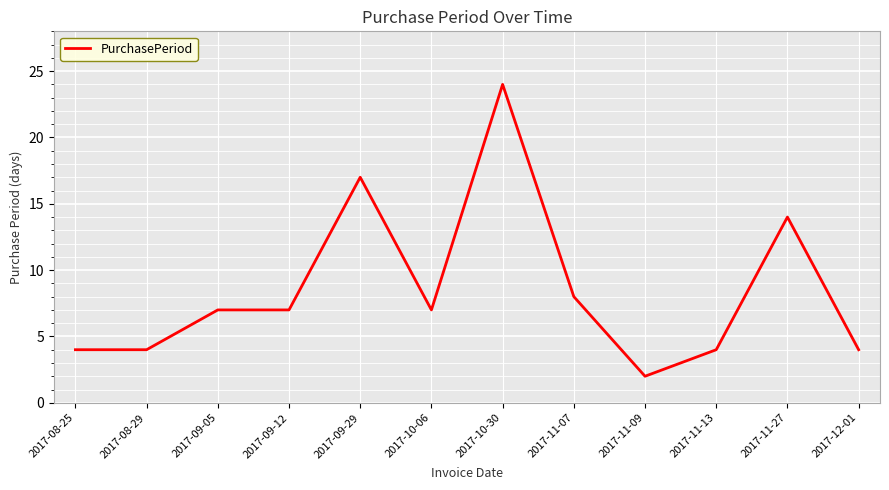

What is the sum of all values?

102